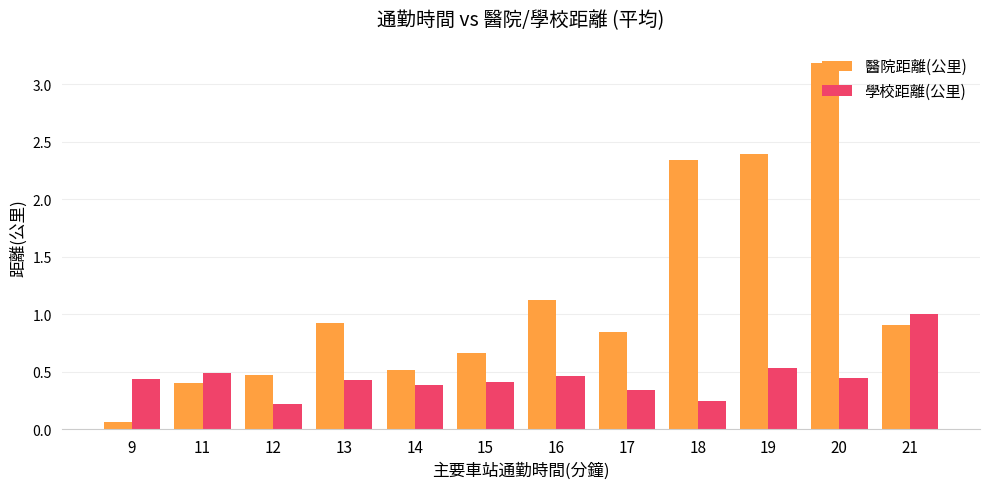

The 學校距離(公里) series shows 0.8 at 19. True or false?

False